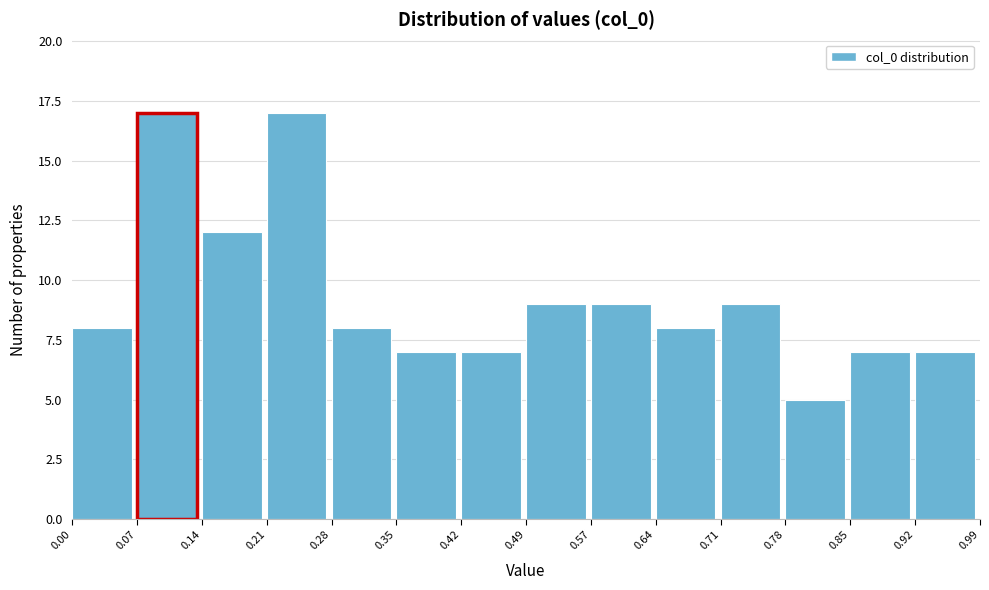

Reading left to right, transcribe this chart: for each bar, give the range it covers on the x-axis and its height. The values are not printed on the chart, so give them approximately, as read against the axis.

0.00 to 0.07: 8
0.07 to 0.14: 17
0.14 to 0.21: 12
0.21 to 0.28: 17
0.28 to 0.35: 8
0.35 to 0.42: 7
0.42 to 0.49: 7
0.49 to 0.57: 9
0.57 to 0.64: 9
0.64 to 0.71: 8
0.71 to 0.78: 9
0.78 to 0.85: 5
0.85 to 0.92: 7
0.92 to 0.99: 7